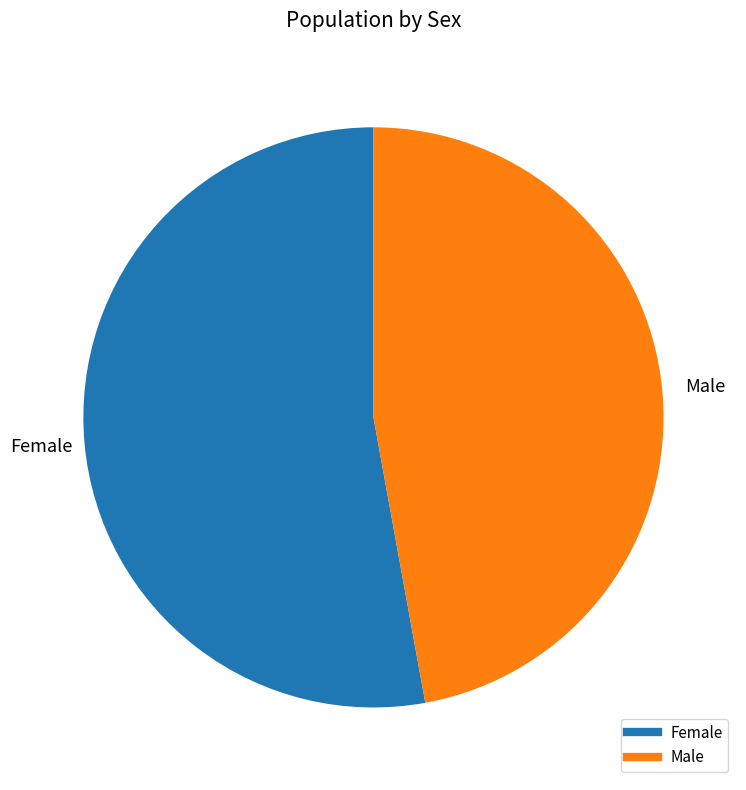

Which has a higher value, Female or Male?

Female